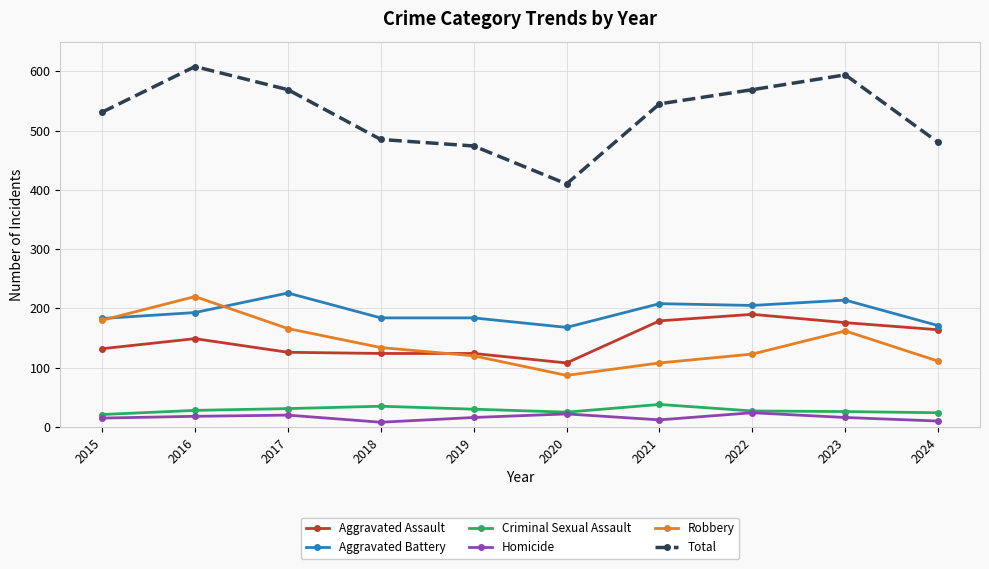

Does the chart display data point markers on the line(s)?

Yes